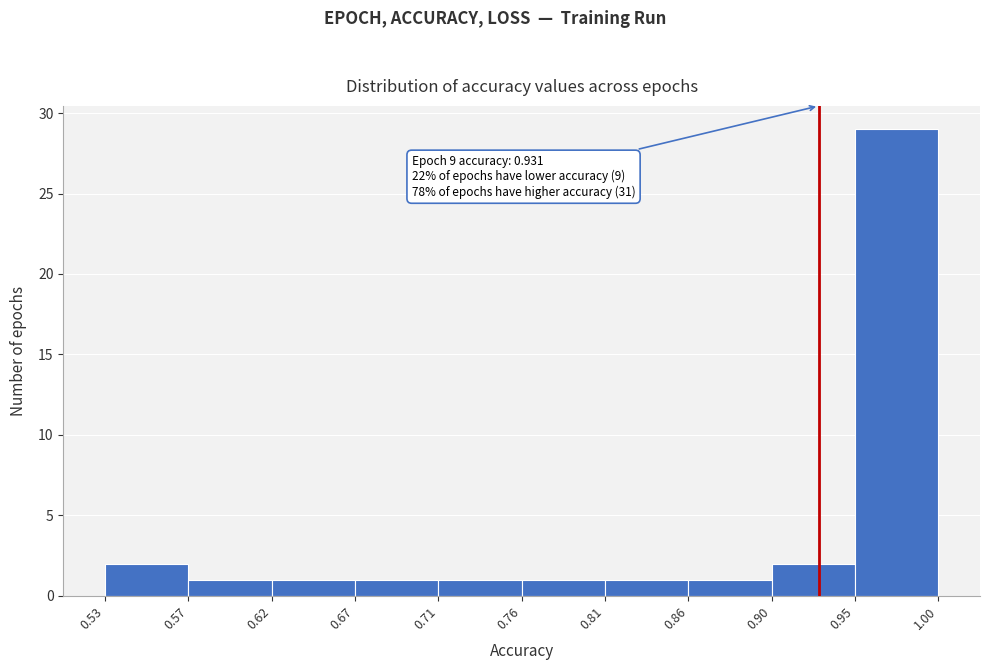

Over which range of the x-axis is the bar tallest?

0.95 to 1.00